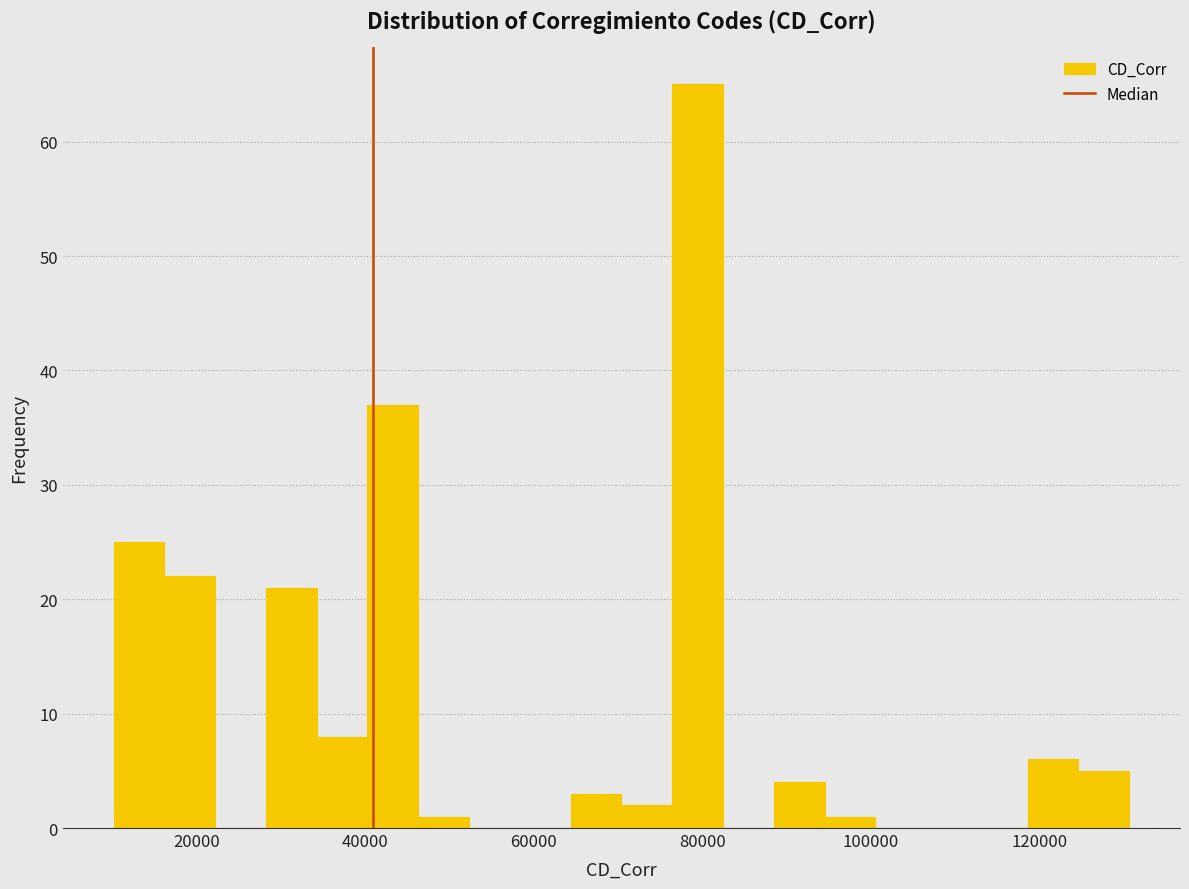

Around what value on the x-axis is the tallest bar? Give the approximate position of its centre, as read against the axis.

80000